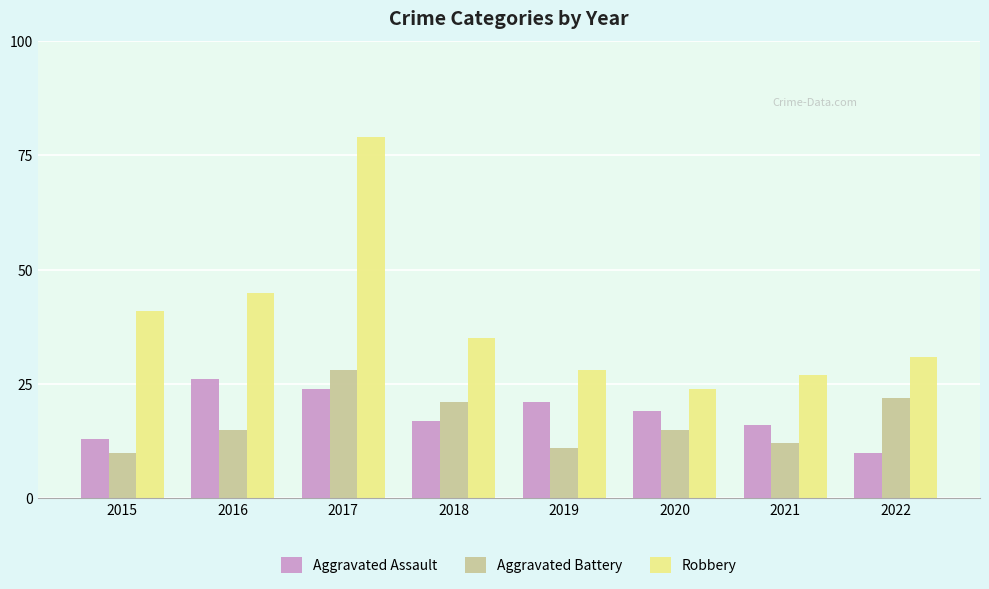

What is the highest value of the Aggravated Battery series?

28